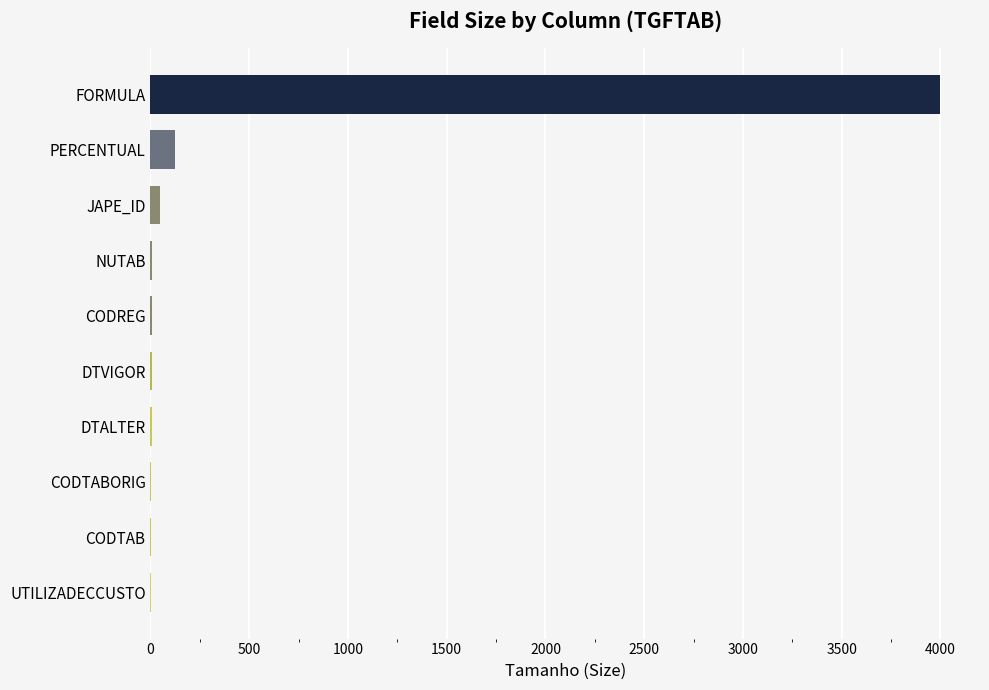

What is the sum of all values?

4221